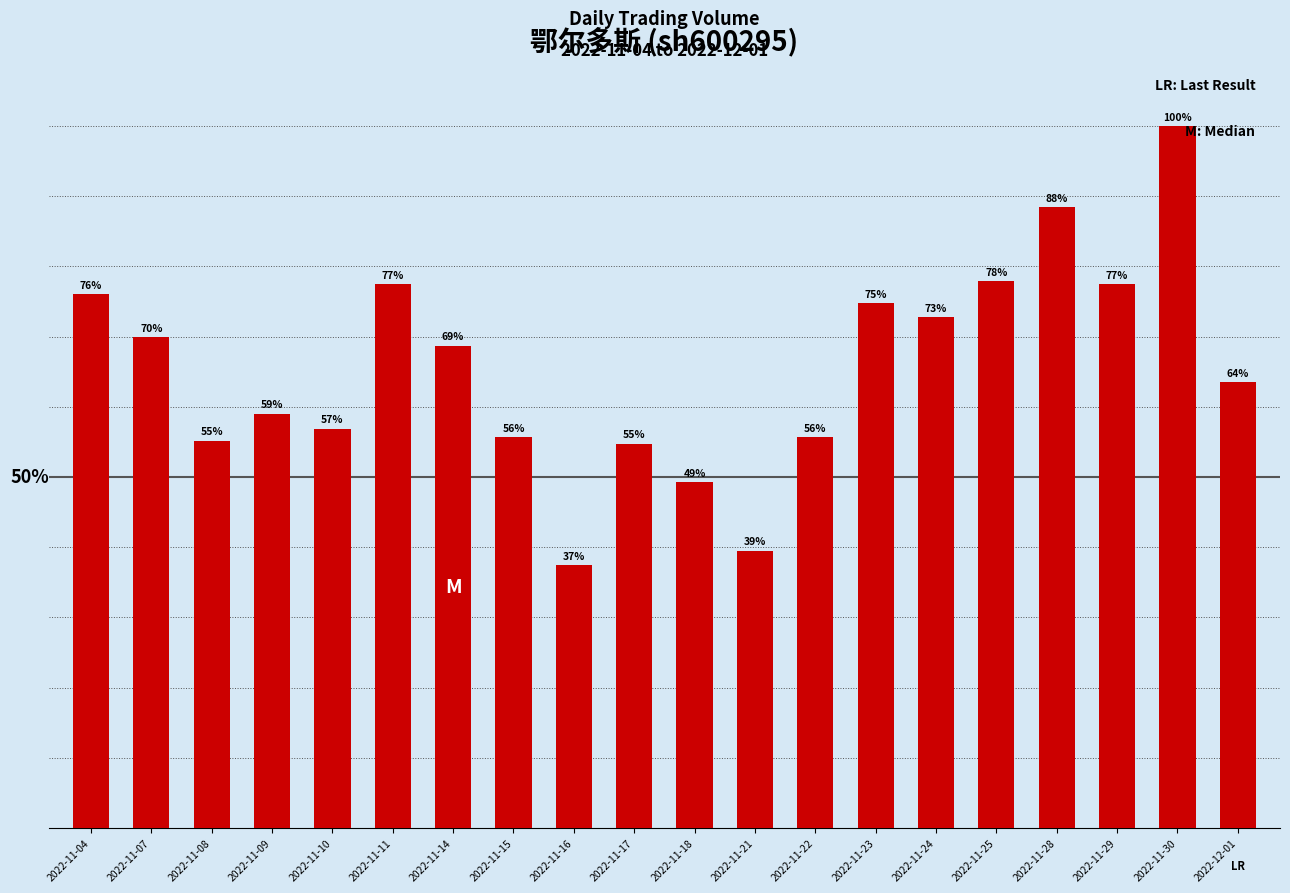

At which label does the data first exceed 68?

2022-11-04